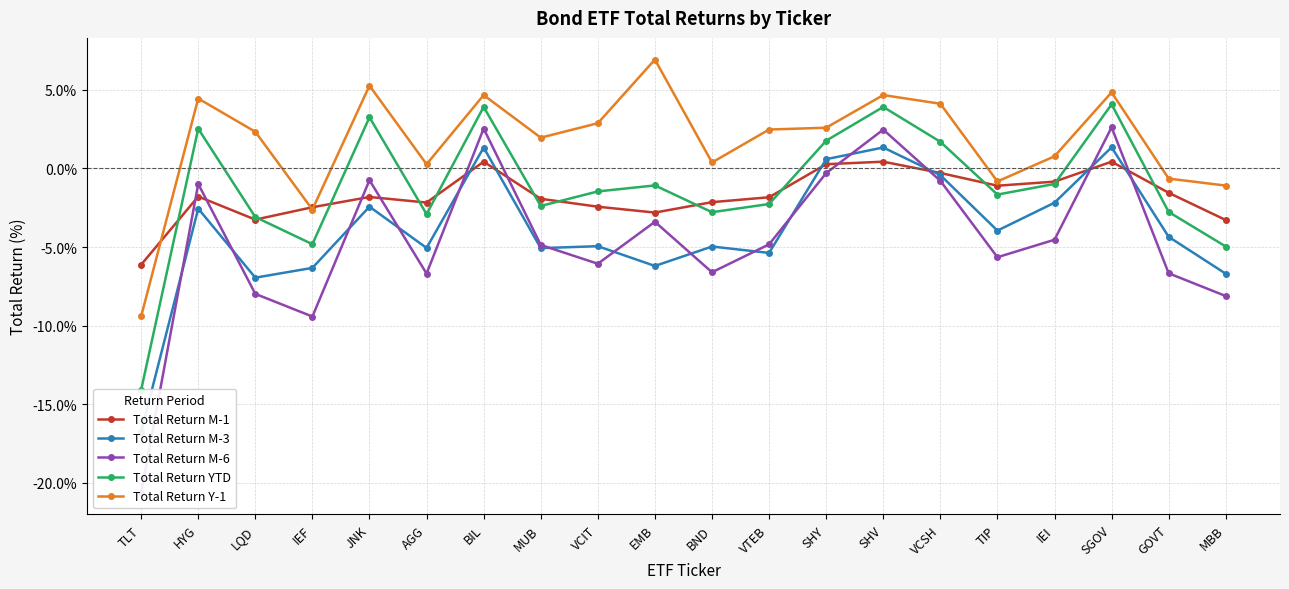

How many categories are shown in the chart?

20